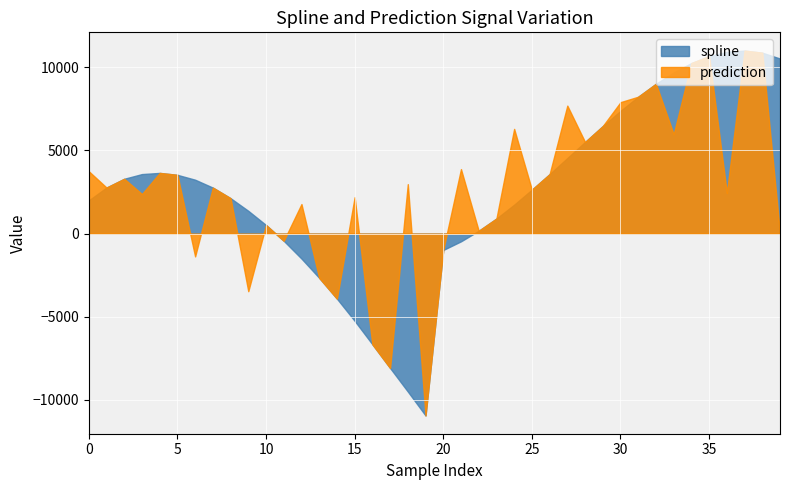

What is the difference between the spline values at 39 and 5?

6997.2